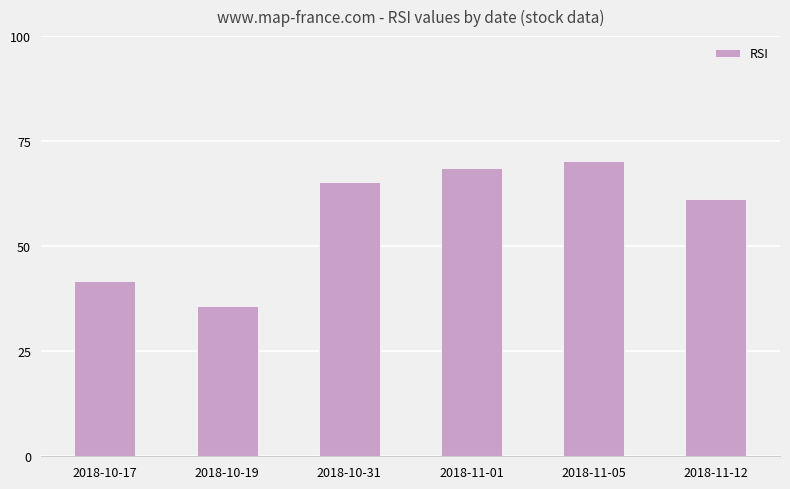

What is the difference between the values at 2018-11-12 and 2018-10-31?

4.1